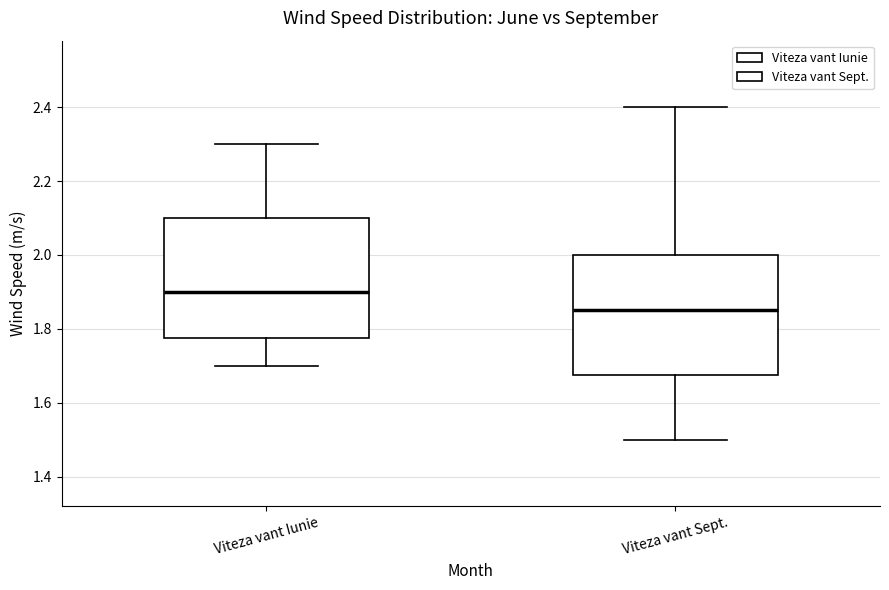

Which box's median line is the highest?

Viteza vant Iunie